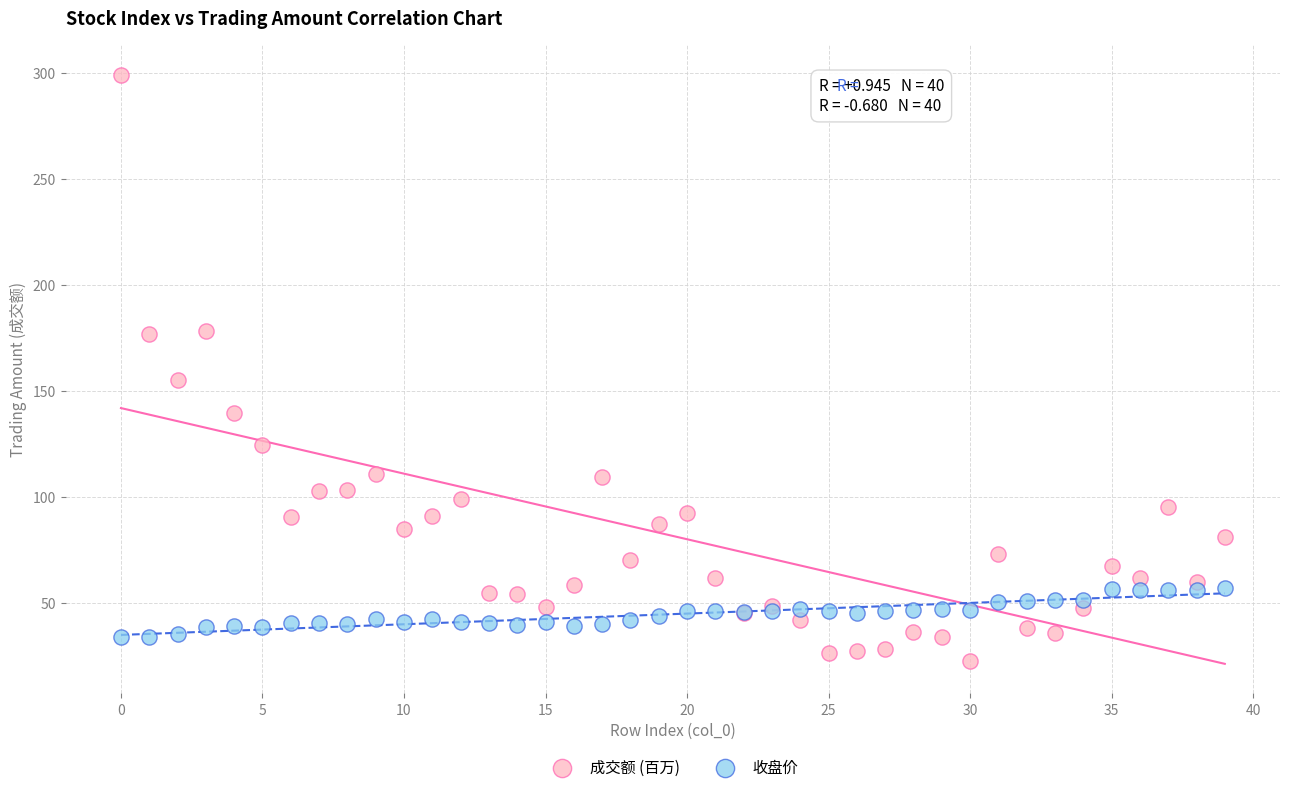

Which series contains the lowest Y value?

成交额 (百万)